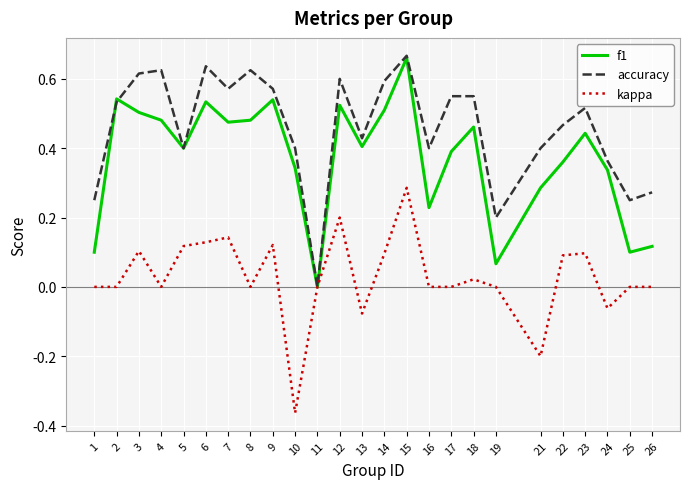

What are all the series names shown in the legend?

f1, accuracy, kappa